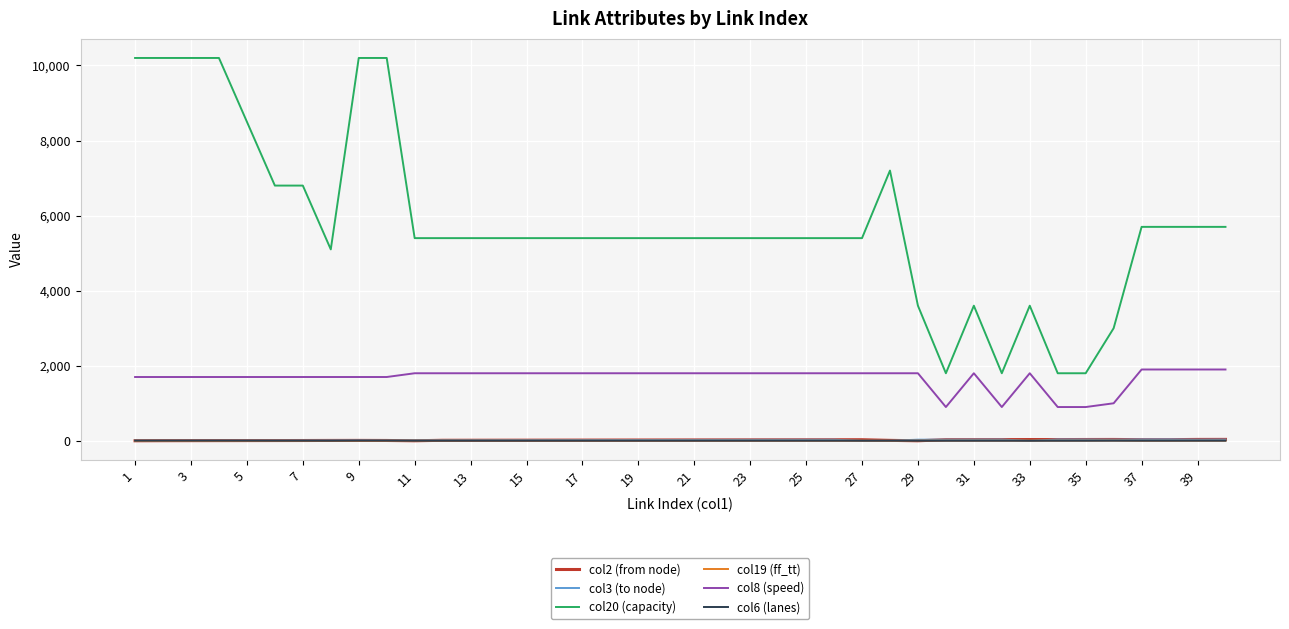

What are all the series names shown in the legend?

col2 (from node), col3 (to node), col20 (capacity), col19 (ff_tt), col8 (speed), col6 (lanes)